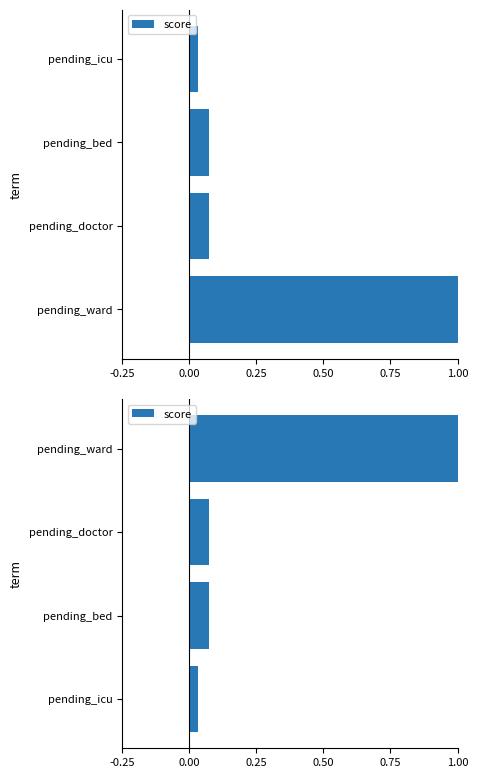

What is the change in value from pending_doctor to pending_ward?

+0.9